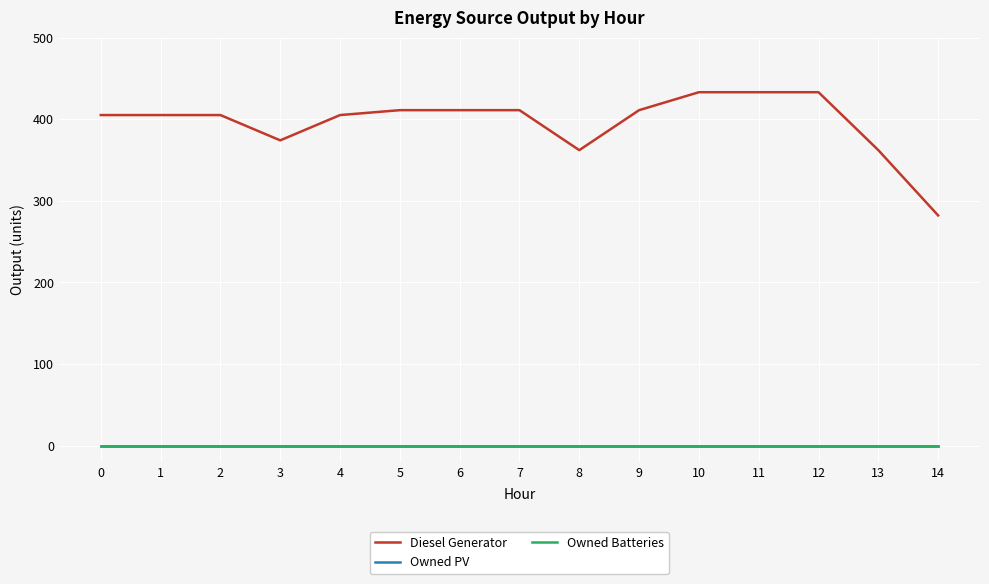

Does the chart have visible grid lines?

Yes